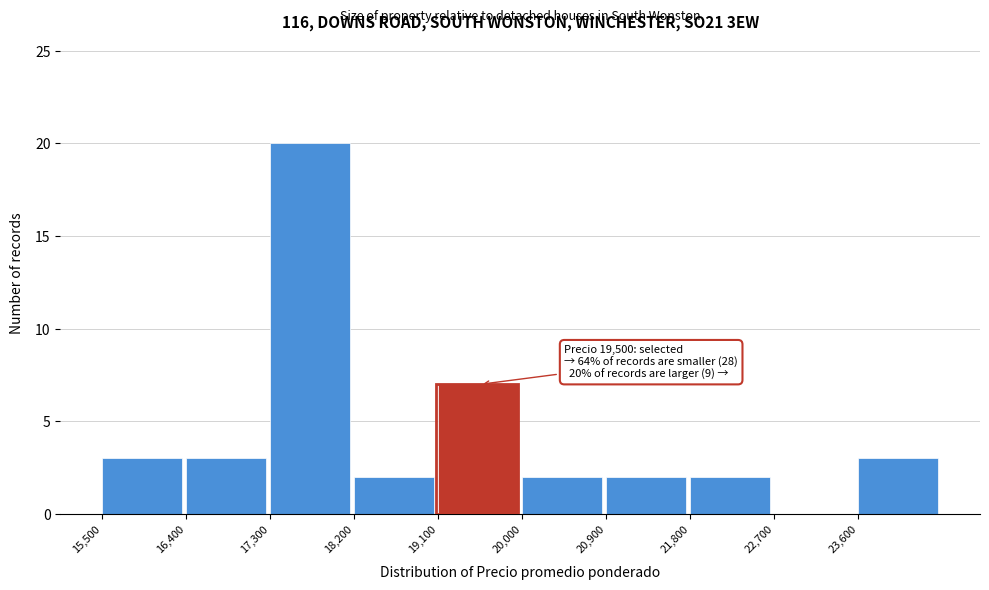

Which range on the x-axis has the tallest bar?

17300 to 18200